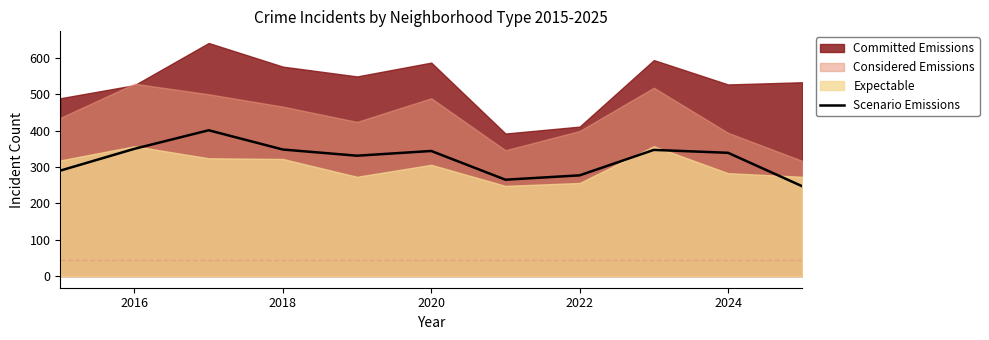

The Scenario Emissions series shows 277 at 2022. True or false?

True